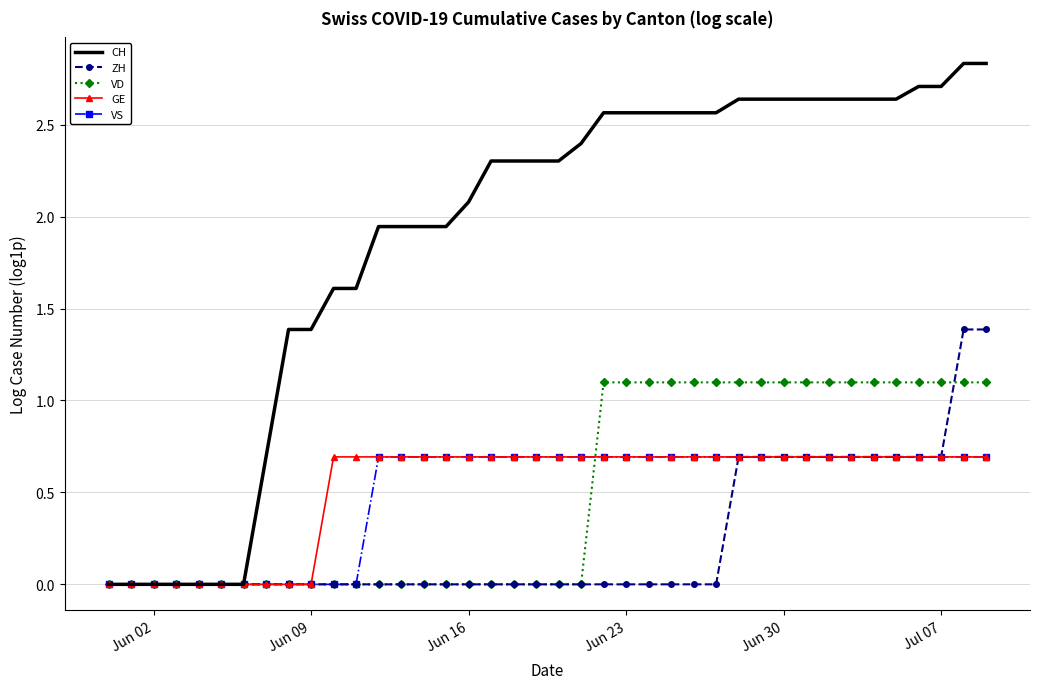

Which series has the largest range (max minus min)?

CH